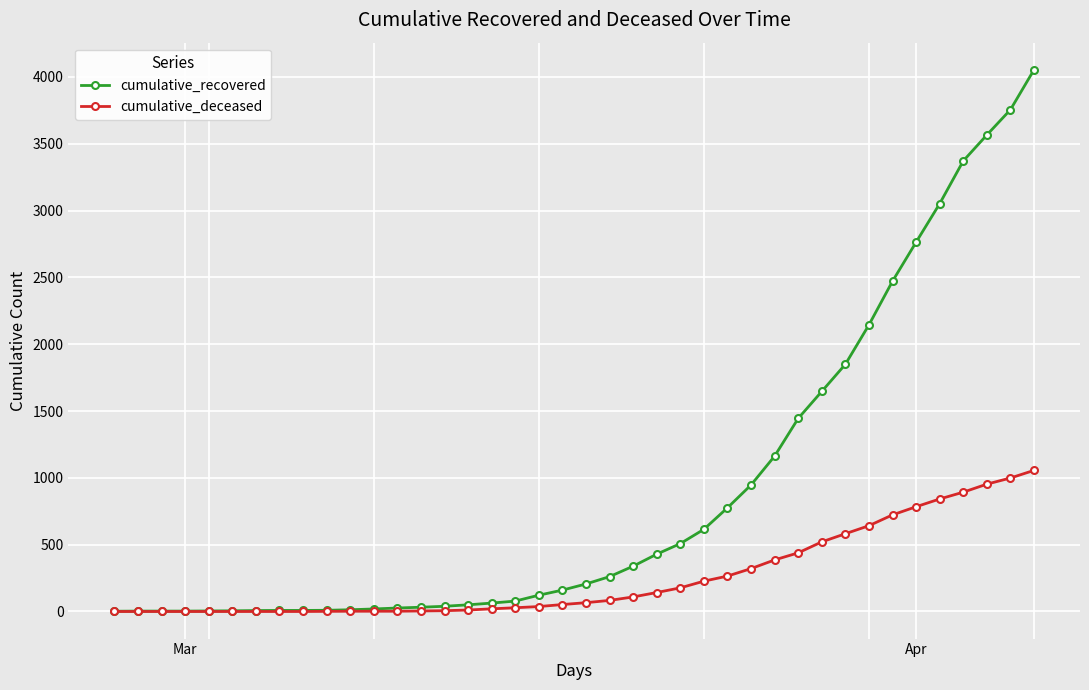

List the series in order of their peak value, highest first.

cumulative_recovered, cumulative_deceased